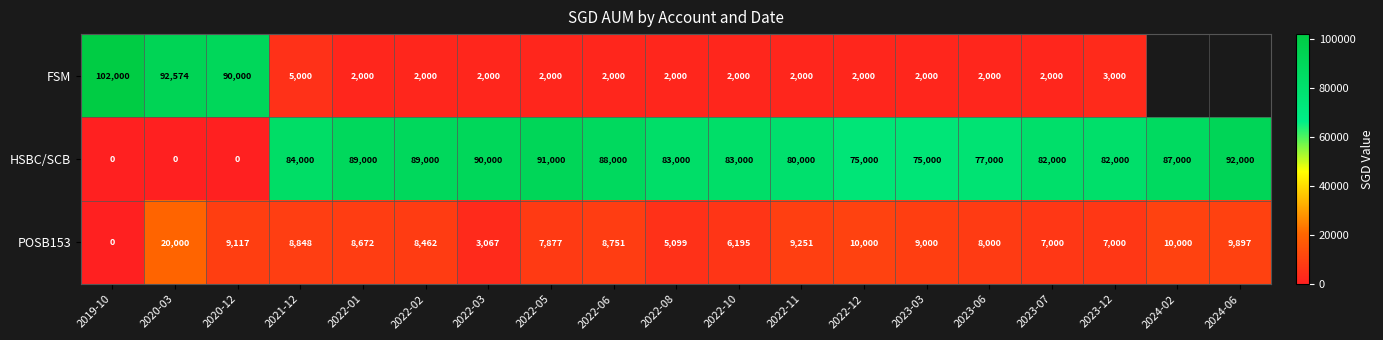

At which label does POSB153 reach its minimum?

2019-10